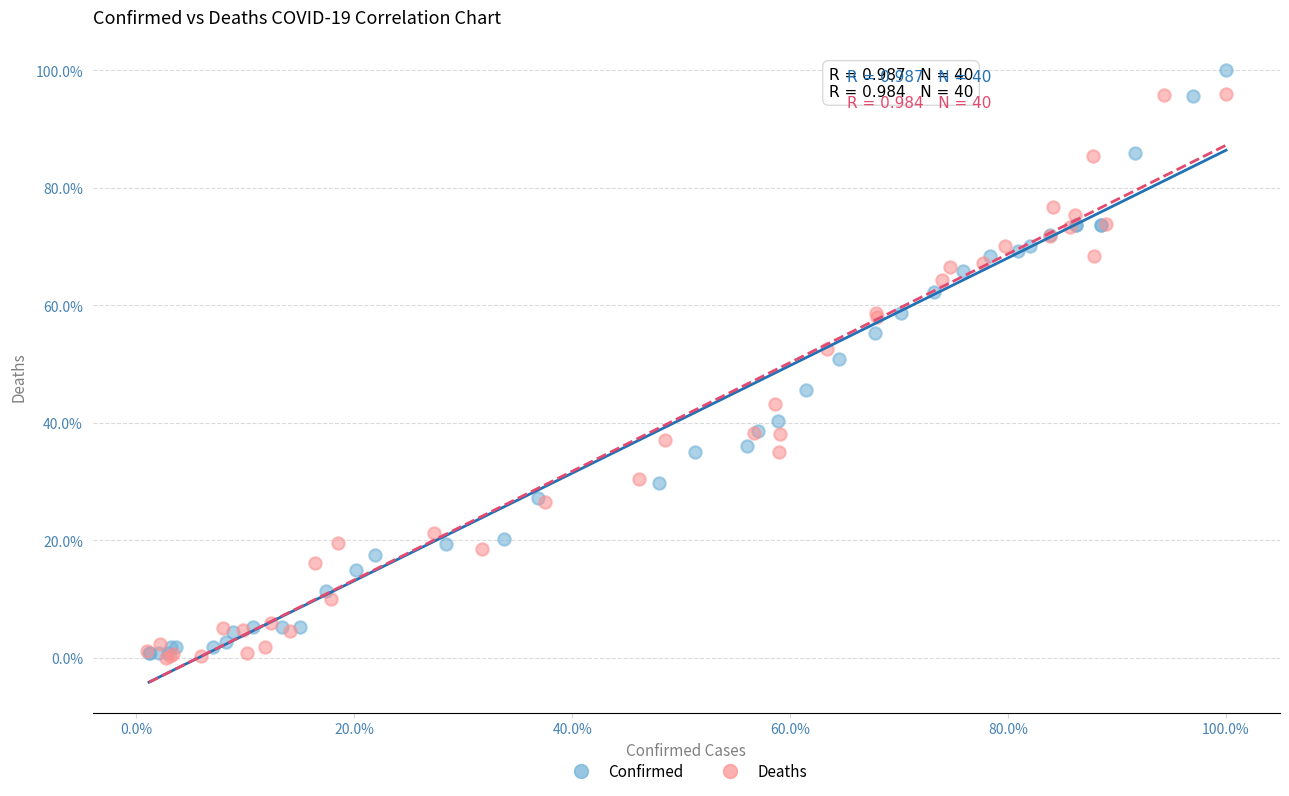

What are all the series names shown in the legend?

Confirmed, Deaths